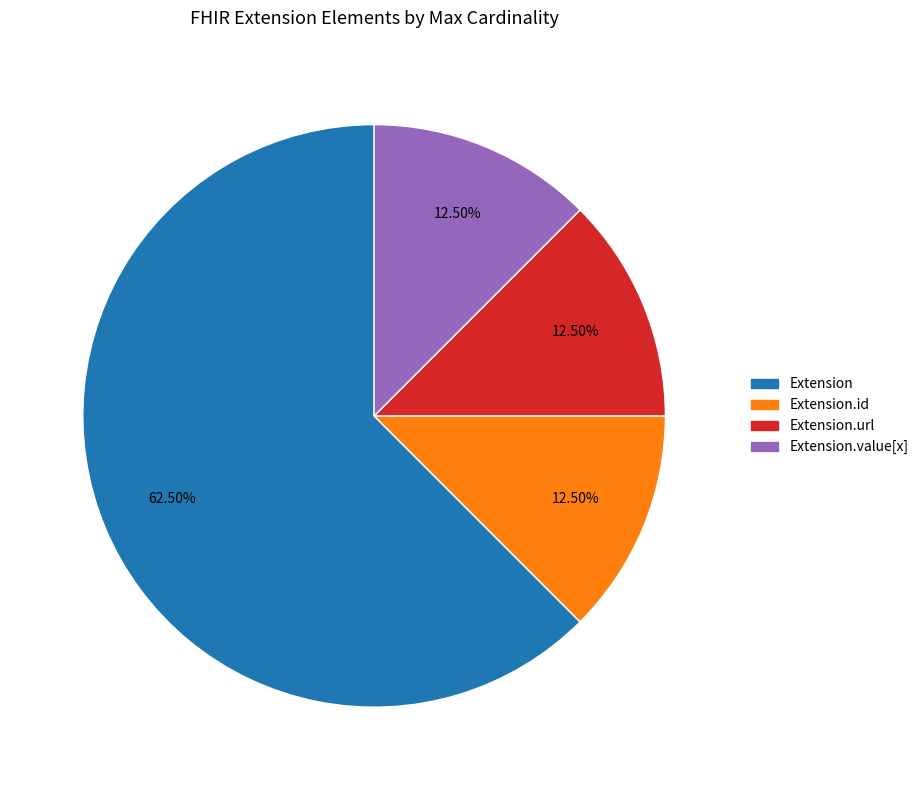

Is there a majority slice in this chart?

Yes